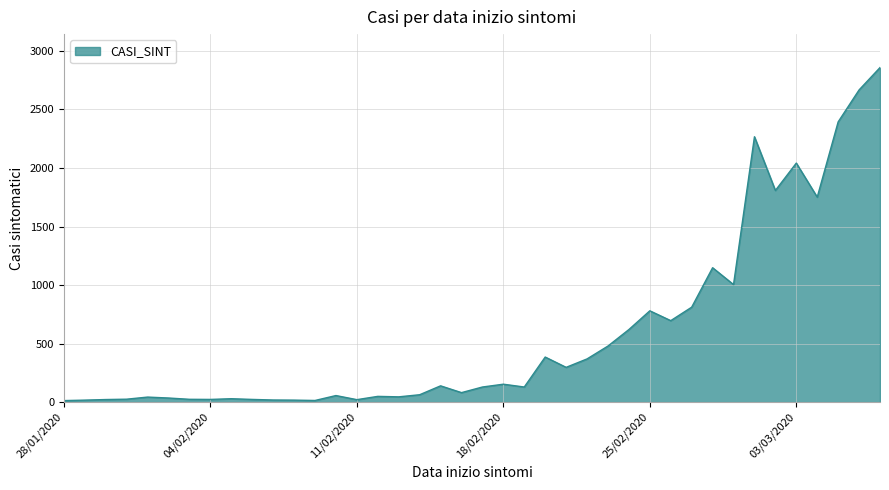

What is the difference between the maximum and minimum values?

2845